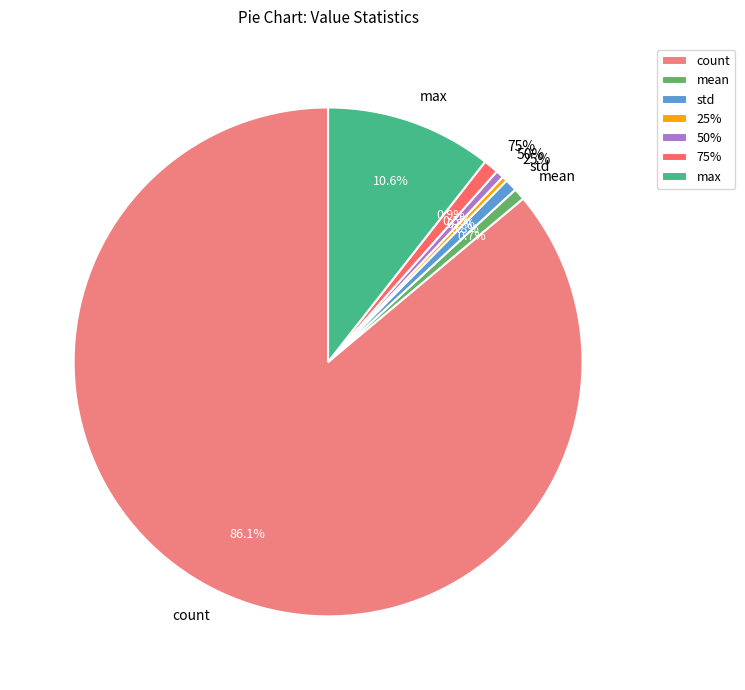

Does count account for over 50% of the chart?

Yes